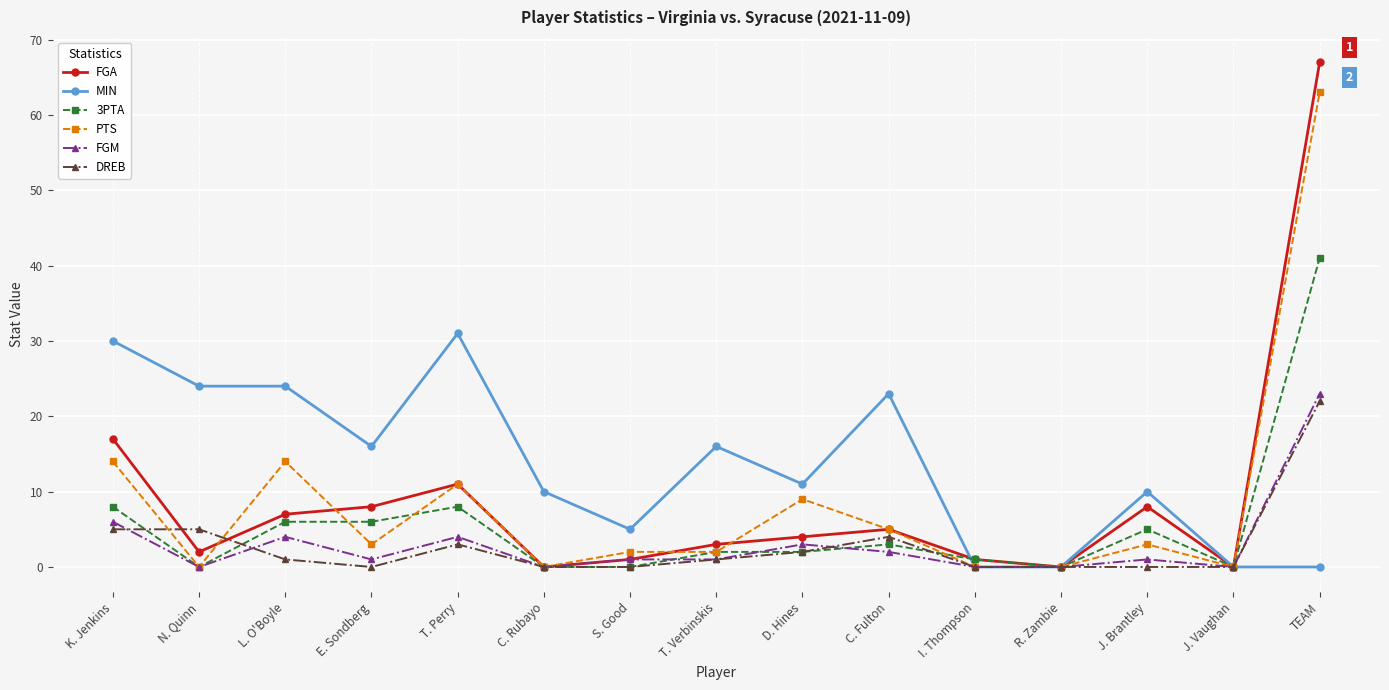

Reading left to right, transcribe all the data shown in this chart.

FGA: K. Jenkins=17	N. Quinn=2	L. O'Boyle=7	E. Sondberg=8	T. Perry=11	C. Rubayo=0	S. Good=1	T. Verbinskis=3	D. Hines=4	C. Fulton=5	I. Thompson=1	R. Zambie=0	J. Brantley=8	J. Vaughan=0	TEAM=67
MIN: K. Jenkins=30	N. Quinn=24	L. O'Boyle=24	E. Sondberg=16	T. Perry=31	C. Rubayo=10	S. Good=5	T. Verbinskis=16	D. Hines=11	C. Fulton=23	I. Thompson=0	R. Zambie=0	J. Brantley=10	J. Vaughan=0	TEAM=0
3PTA: K. Jenkins=8	N. Quinn=0	L. O'Boyle=6	E. Sondberg=6	T. Perry=8	C. Rubayo=0	S. Good=0	T. Verbinskis=2	D. Hines=2	C. Fulton=3	I. Thompson=1	R. Zambie=0	J. Brantley=5	J. Vaughan=0	TEAM=41
PTS: K. Jenkins=14	N. Quinn=0	L. O'Boyle=14	E. Sondberg=3	T. Perry=11	C. Rubayo=0	S. Good=2	T. Verbinskis=2	D. Hines=9	C. Fulton=5	I. Thompson=0	R. Zambie=0	J. Brantley=3	J. Vaughan=0	TEAM=63
FGM: K. Jenkins=6	N. Quinn=0	L. O'Boyle=4	E. Sondberg=1	T. Perry=4	C. Rubayo=0	S. Good=1	T. Verbinskis=1	D. Hines=3	C. Fulton=2	I. Thompson=0	R. Zambie=0	J. Brantley=1	J. Vaughan=0	TEAM=23
DREB: K. Jenkins=5	N. Quinn=5	L. O'Boyle=1	E. Sondberg=0	T. Perry=3	C. Rubayo=0	S. Good=0	T. Verbinskis=1	D. Hines=2	C. Fulton=4	I. Thompson=0	R. Zambie=0	J. Brantley=0	J. Vaughan=0	TEAM=22